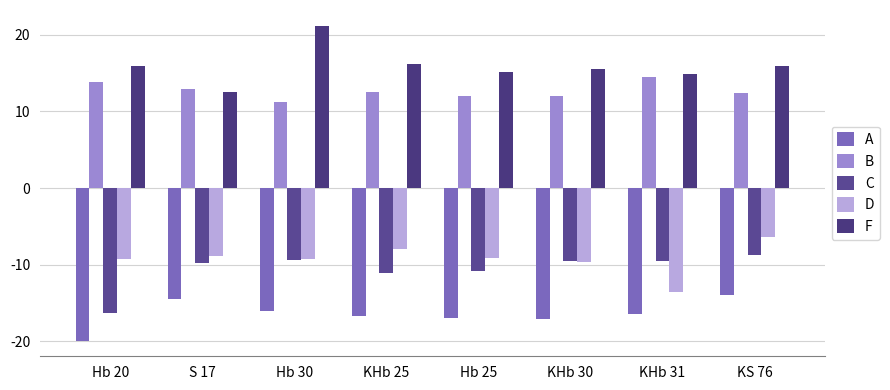

At which label is A closest to -16?

Hb 30